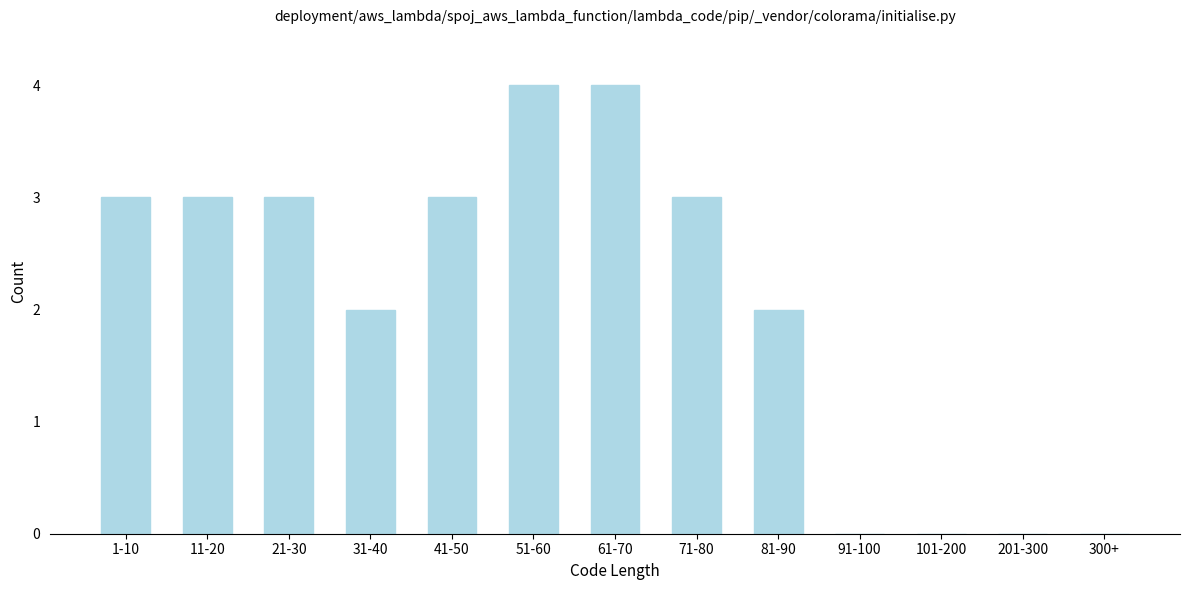

Reading right to left, transcribe all the data shown in this chart.

300+=0	201-300=0	101-200=0	91-100=0	81-90=2	71-80=3	61-70=4	51-60=4	41-50=3	31-40=2	21-30=3	11-20=3	1-10=3